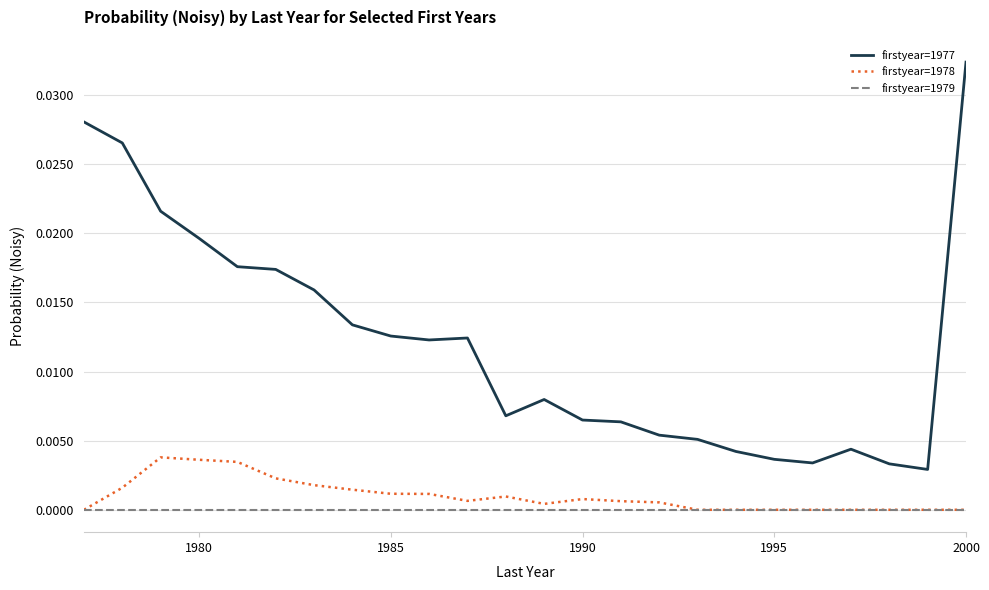

True or false: firstyear=1977 and firstyear=1979 intersect in this chart.

False